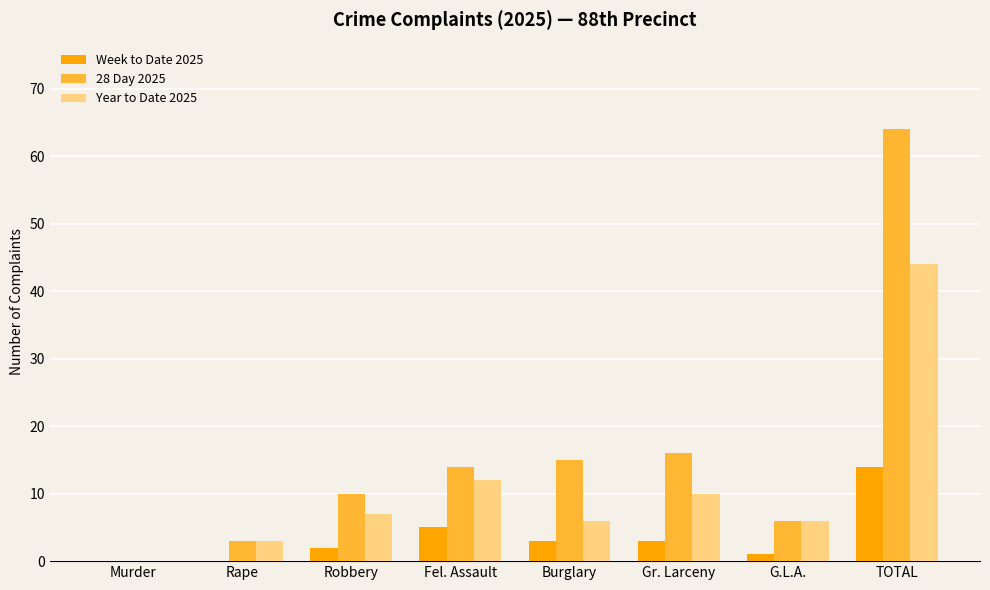

Read the Week to Date 2025 value at Fel. Assault.

5